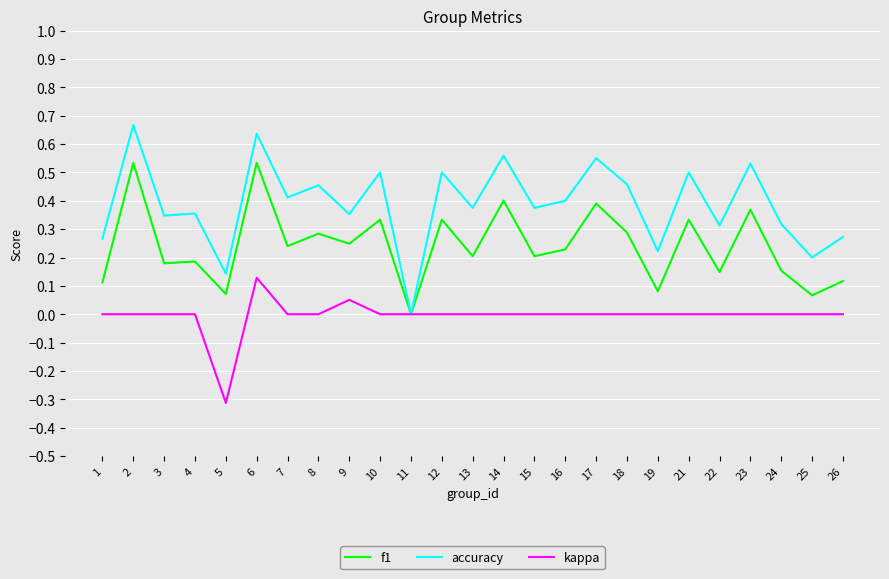

Is the value of accuracy at 15 greater than the value of kappa at 3?

Yes